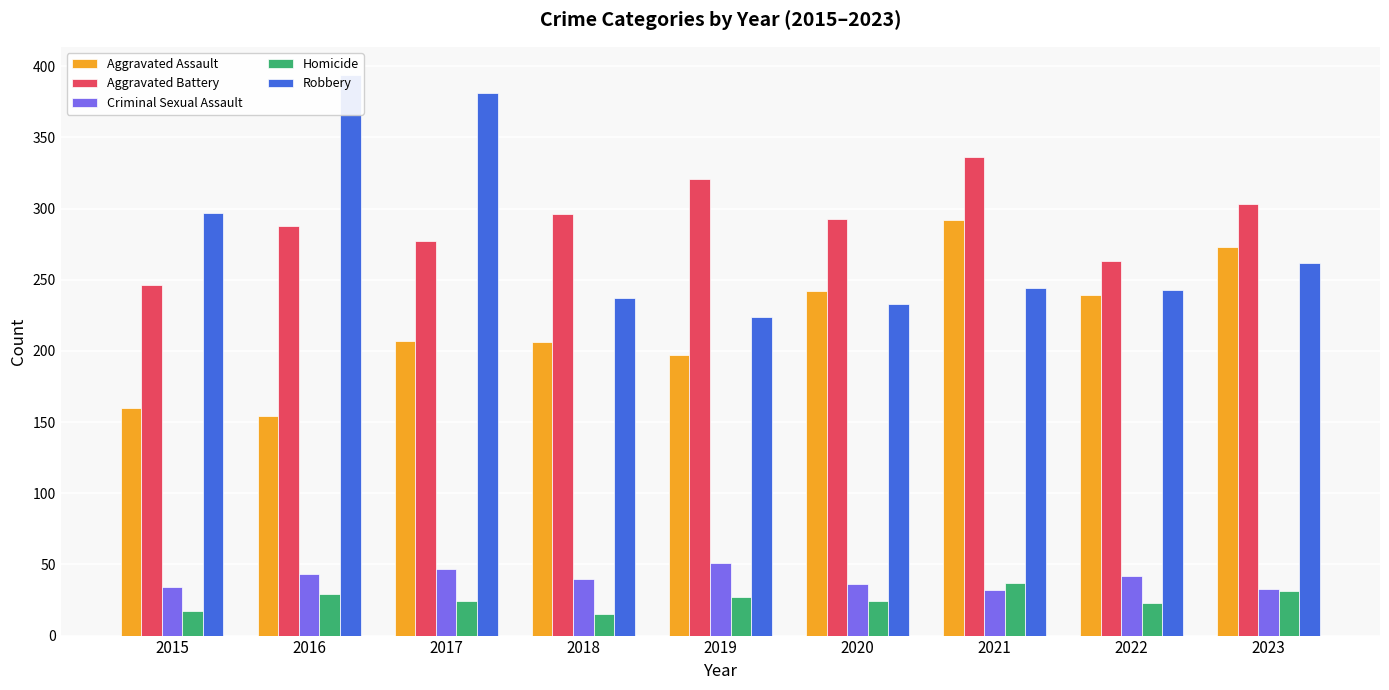

What is the spread (max minus min) of values at 2018?

281